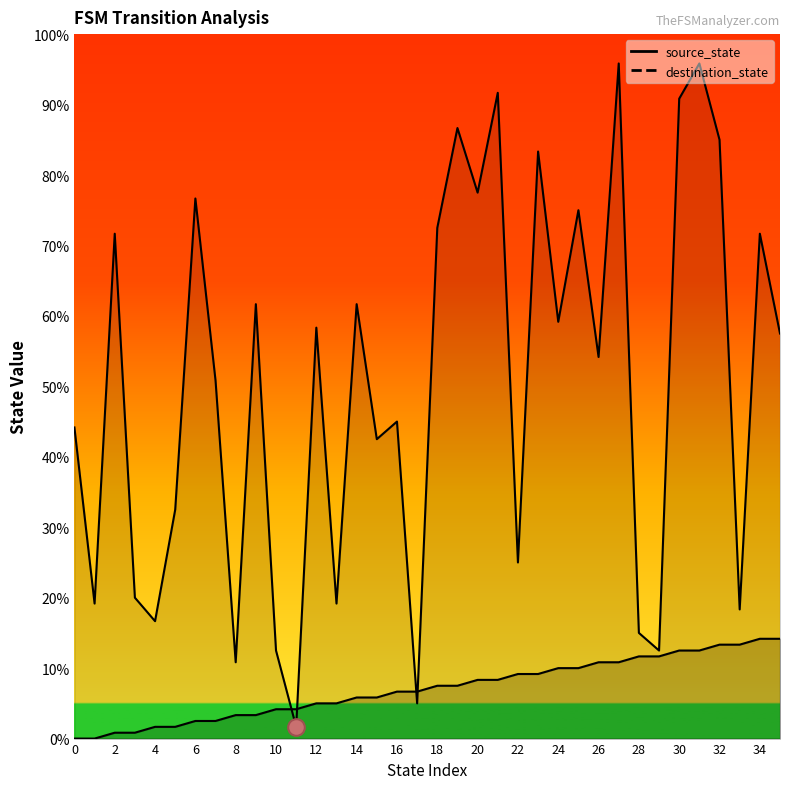

What is the spread (max minus min) of values at 9?

70